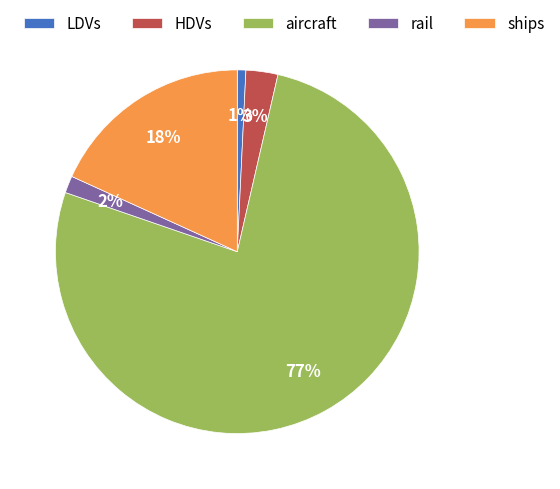

To the nearest percent, what percentage of the pie is ships?

18%